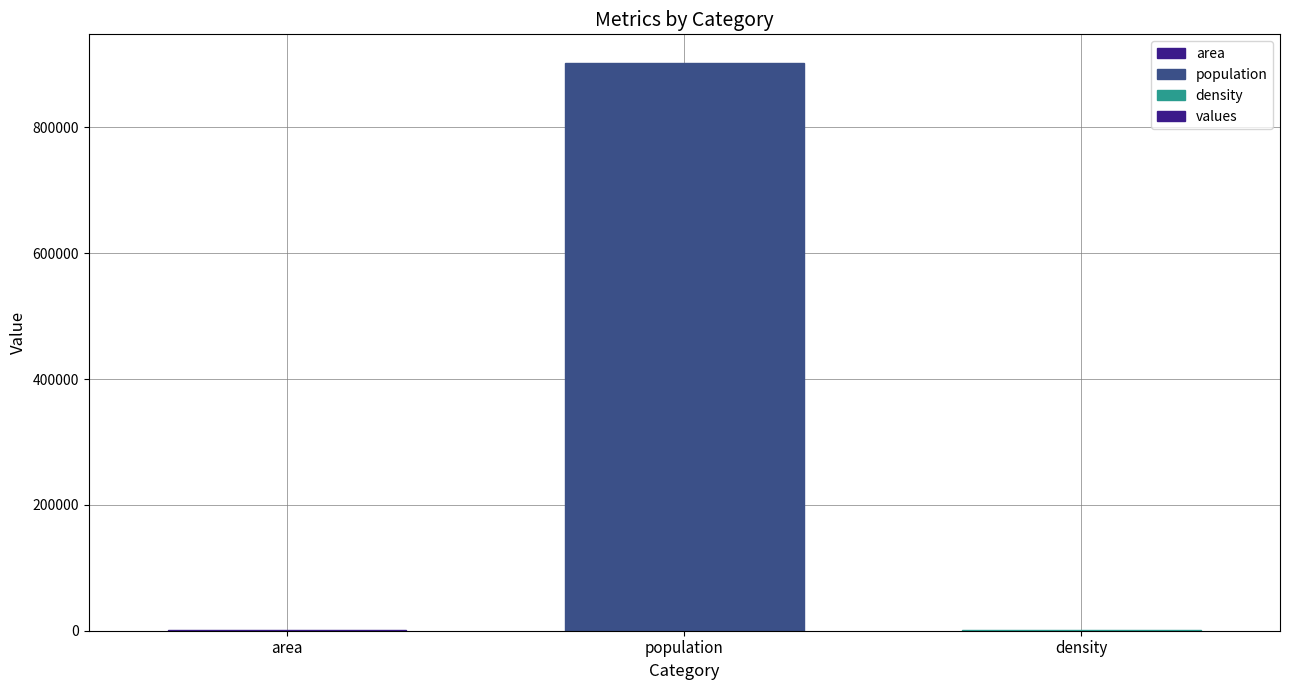

Which has a higher value, population or area?

population